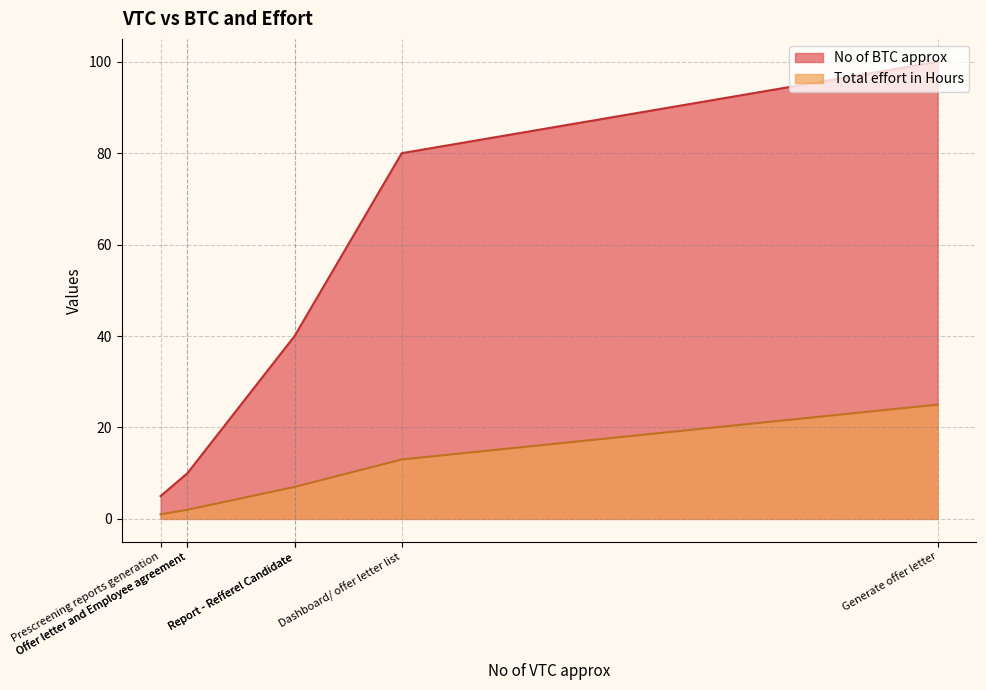

Which series has the widest spread of values?

No of BTC approx